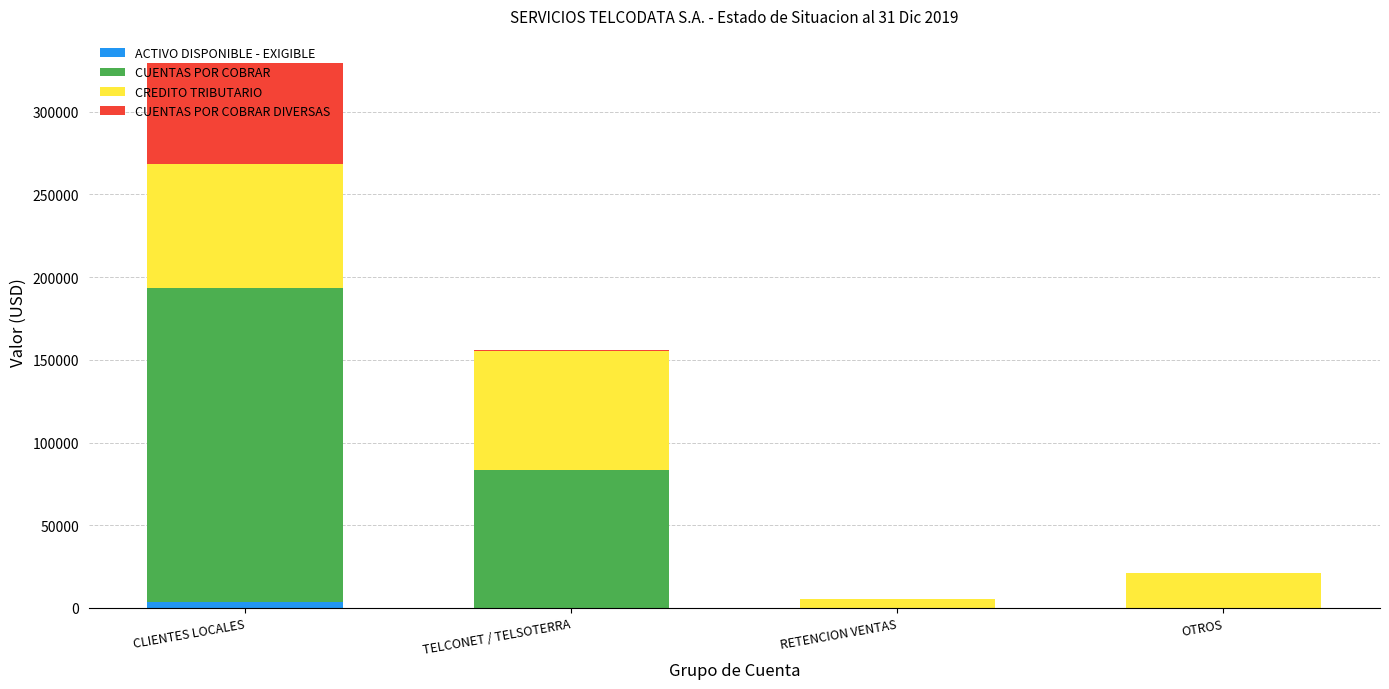

At which category is the sum across all series the highest?

CLIENTES LOCALES